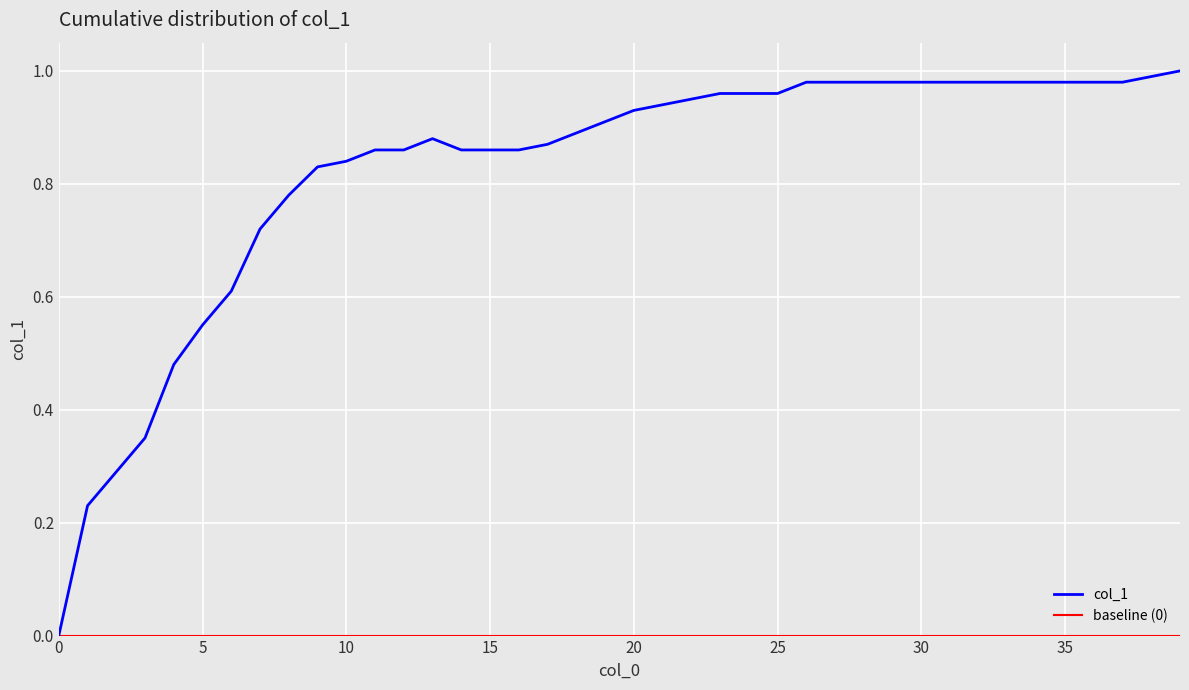

What is the sum of the values at 21 and 4?

1.4